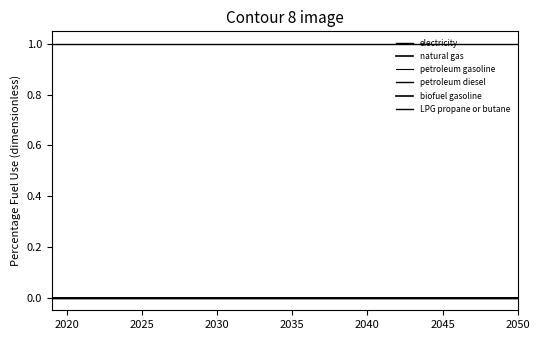

Is this an area chart (filled region under the line)?

No